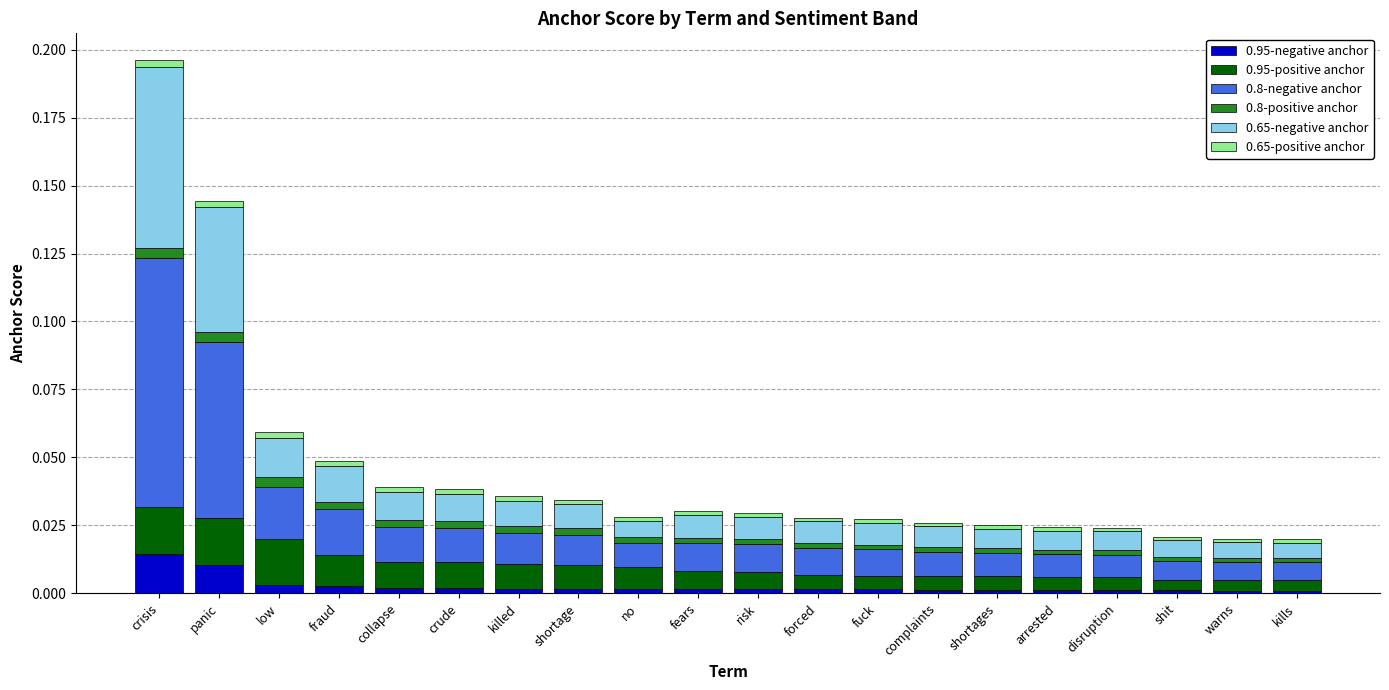

At which category is the sum across all series the highest?

crisis